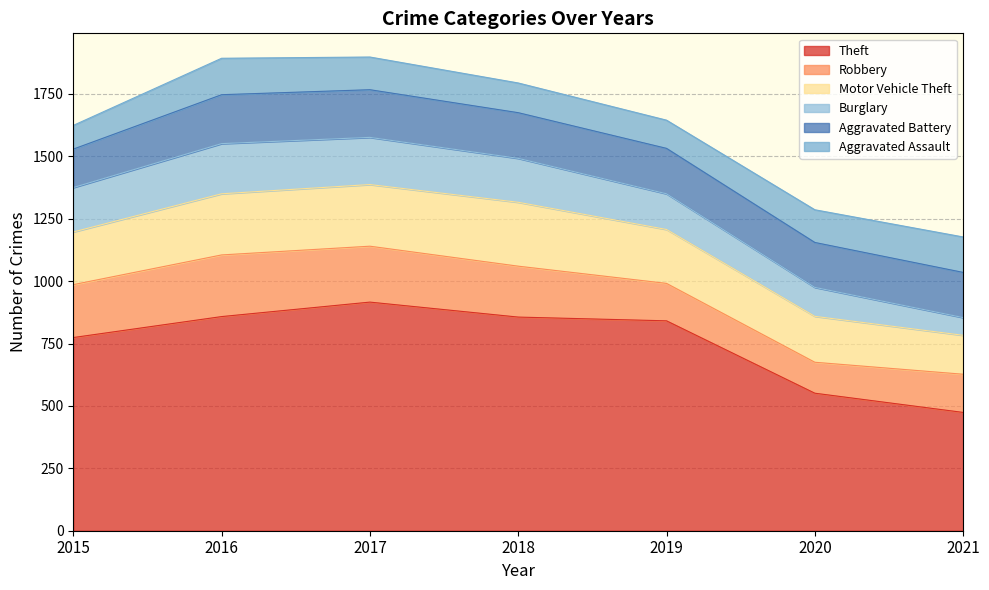

The Burglary series shows 256 at 2018. True or false?

False